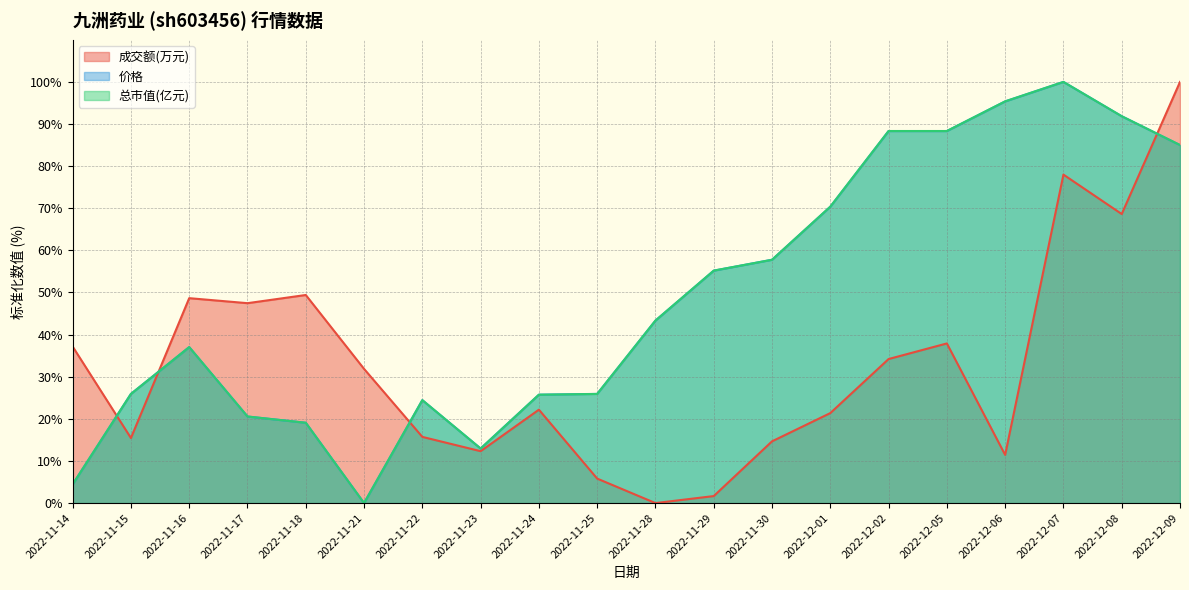

What are all the series names shown in the legend?

成交额(万元), 价格, 总市值(亿元)